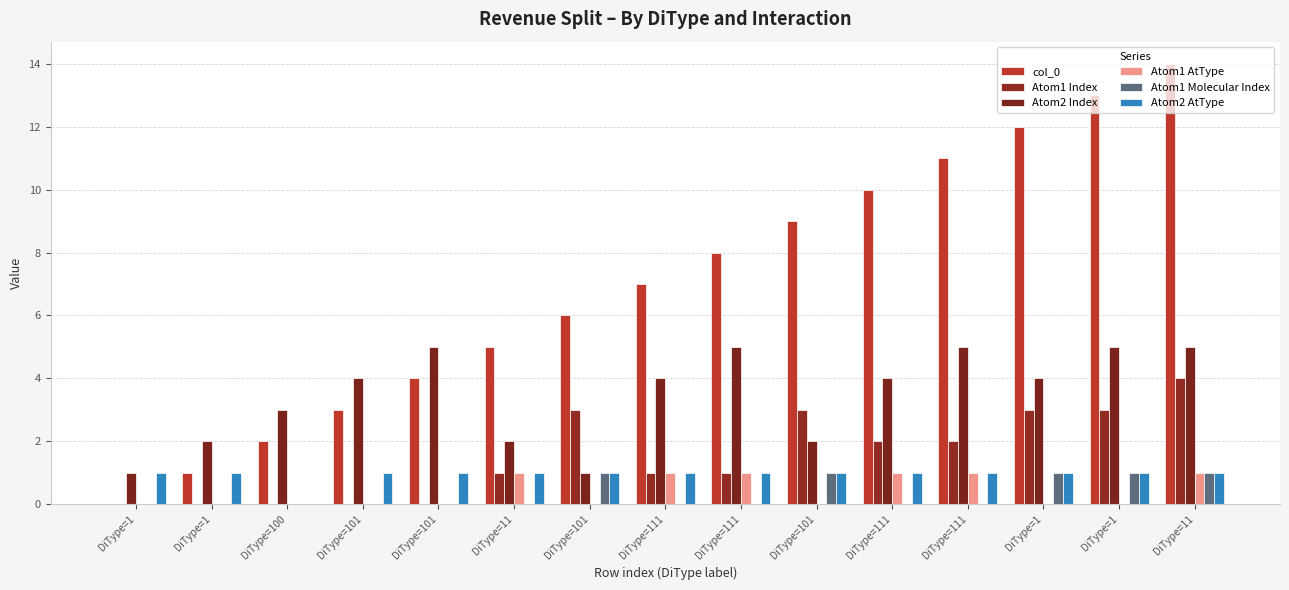

Does the chart contain stacked bars?

No